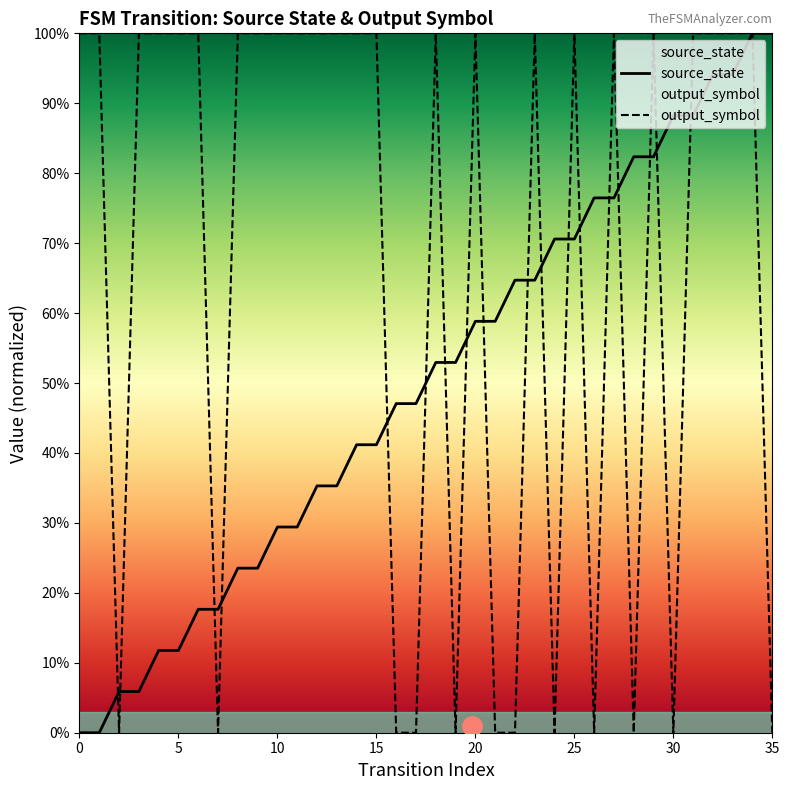

At how many categories does at least one series exceed 0?

36